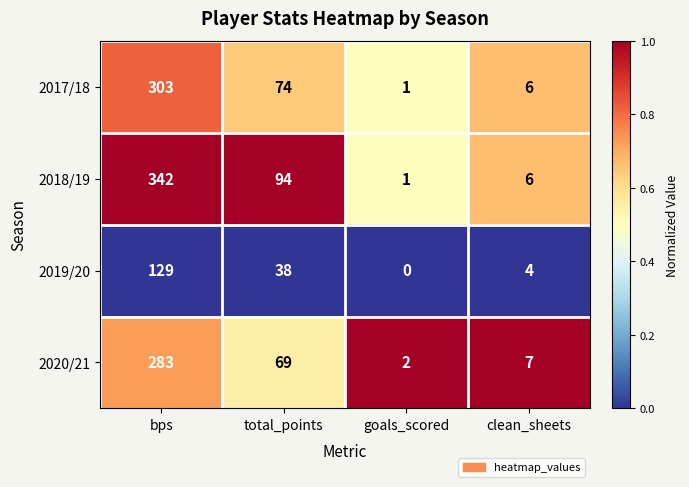

What is the sum of the 2018/19 values at goals_scored and total_points?

95